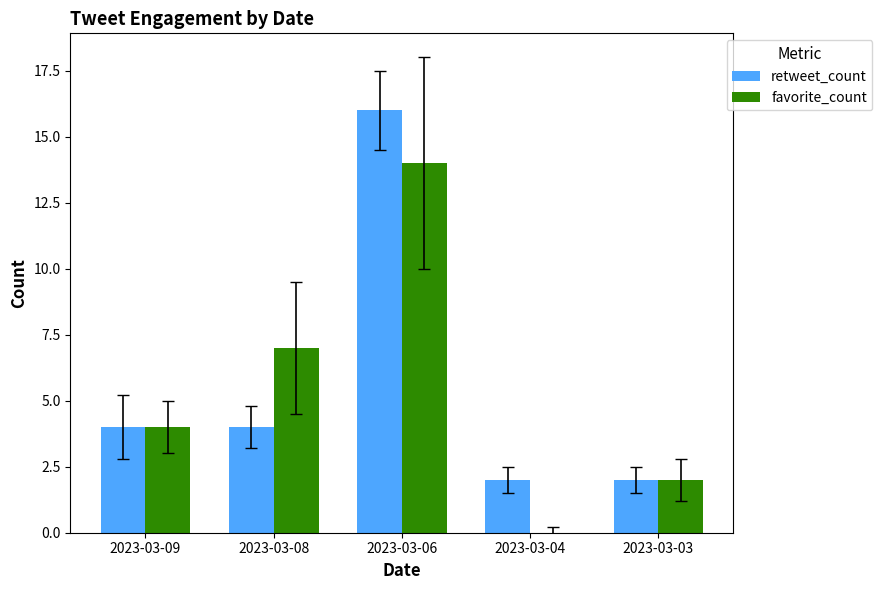

Is the value of favorite_count at 2023-03-09 greater than the value of retweet_count at 2023-03-03?

Yes